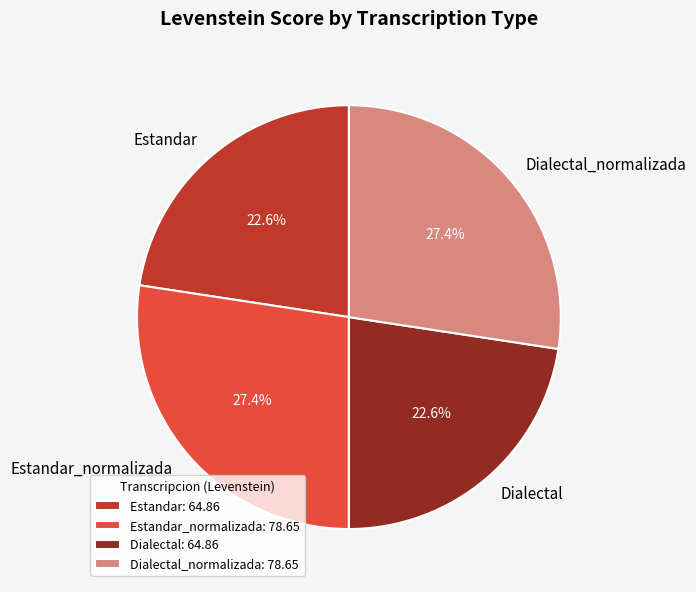

Which has a higher value, Estandar: 64.86 or Dialectal_normalizada: 78.65?

Dialectal_normalizada: 78.65